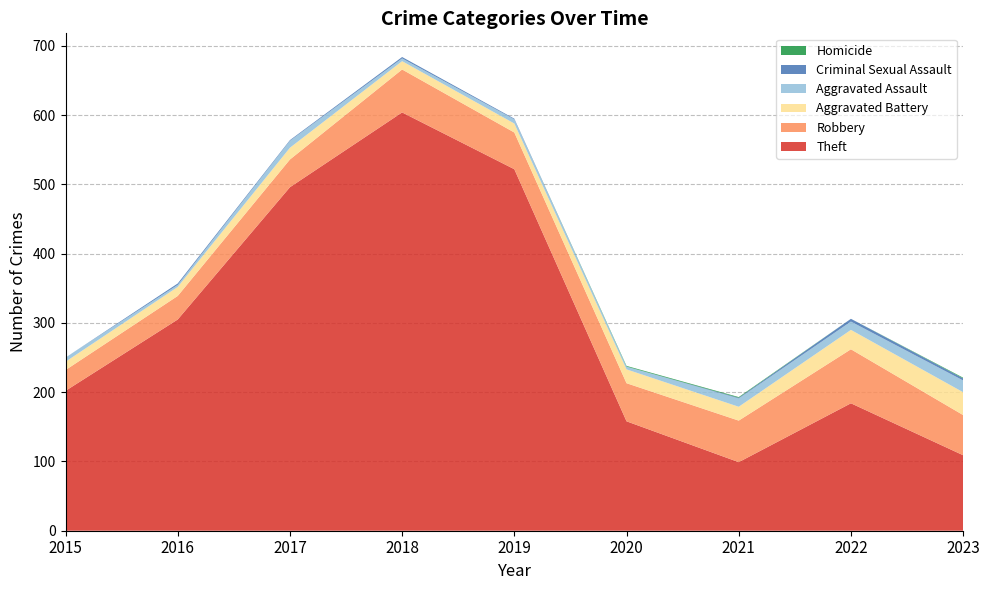

Reading left to right, what are all the values shown in this chart?

Theft: 202	305	496	604	522	158	99	184	109
Robbery: 30	34	40	62	53	55	60	78	58
Aggravated Battery: 12	13	17	12	13	20	20	28	33
Aggravated Assault: 6	3	10	4	6	4	12	12	17
Criminal Sexual Assault: 0	2	1	2	1	0	1	4	3
Homicide: 0	0	0	0	0	1	1	0	1